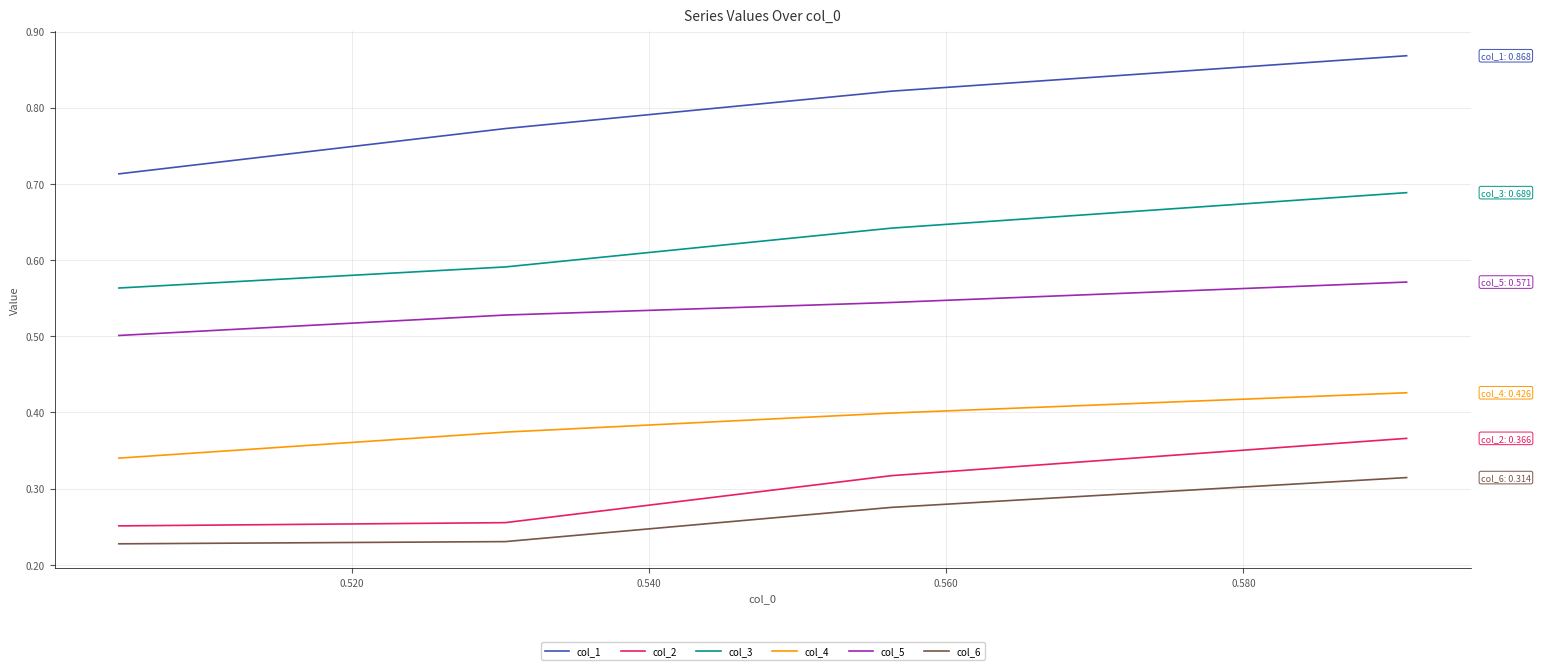

Which series has the largest range (max minus min)?

col_1